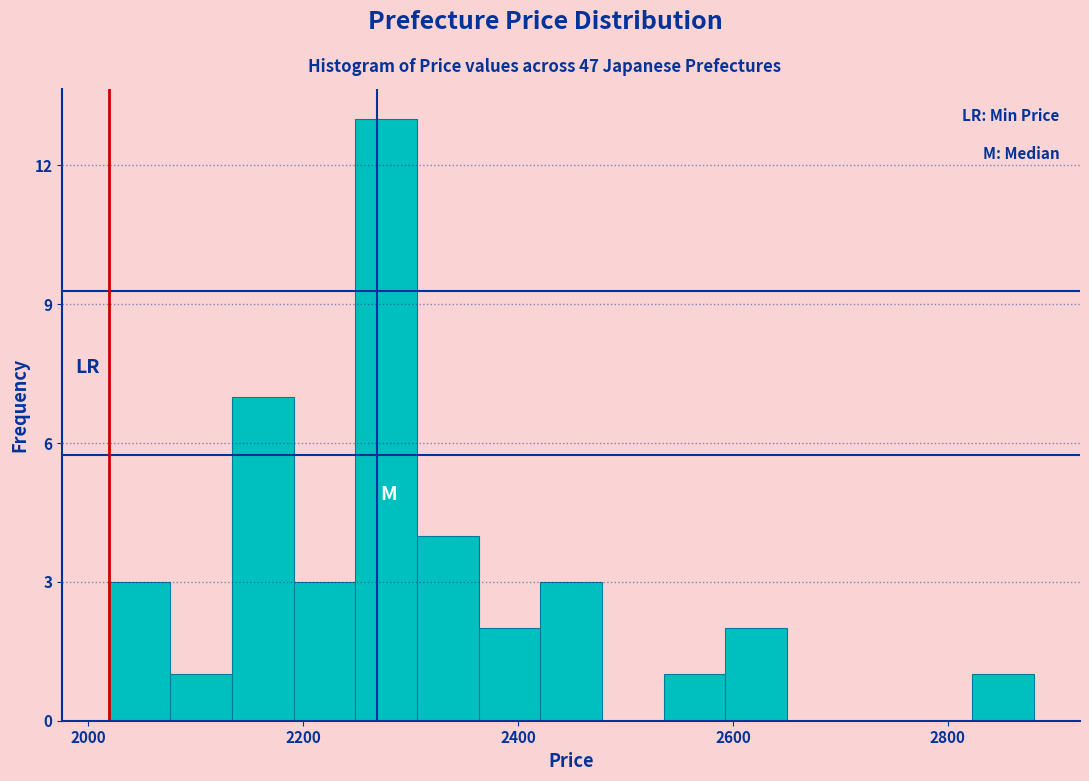

Read against the x-axis, roughly where is the centre of the tallest bar?

2280